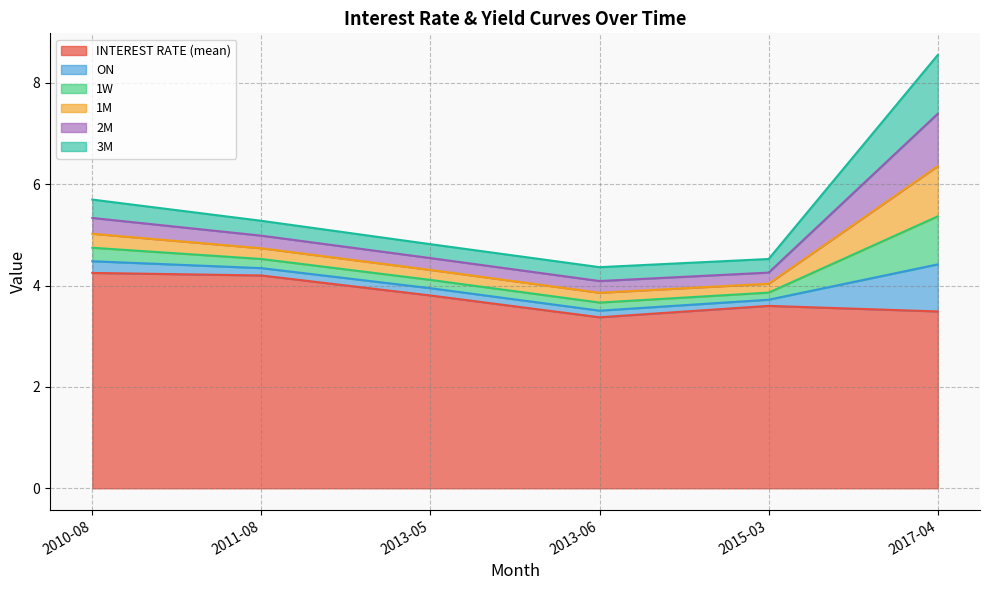

What is the smallest value displayed?

0.1